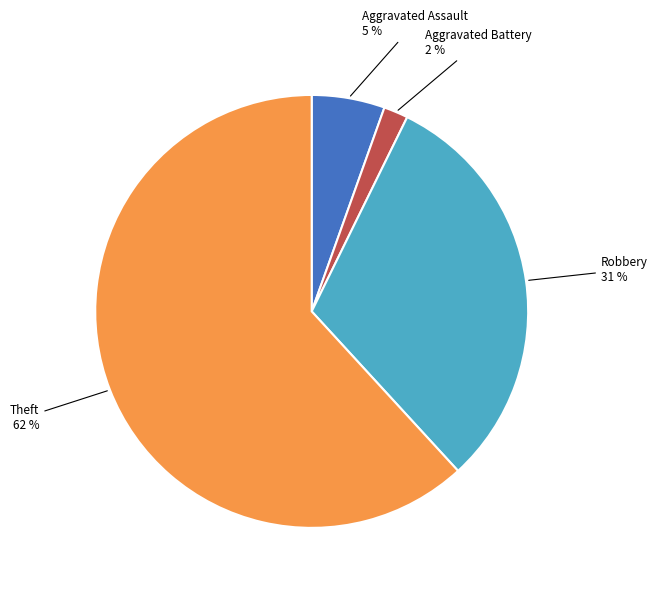

Is there any slice that represents more than half of the pie?

Yes